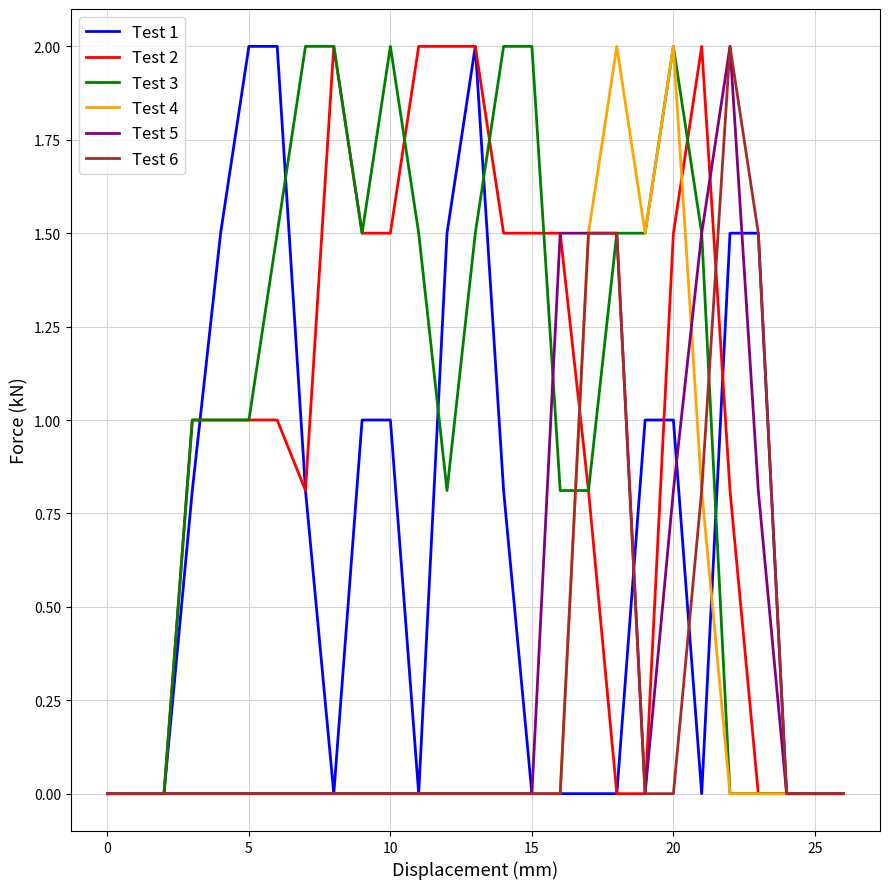

What is the highest value of the Test 5 series?

2.0